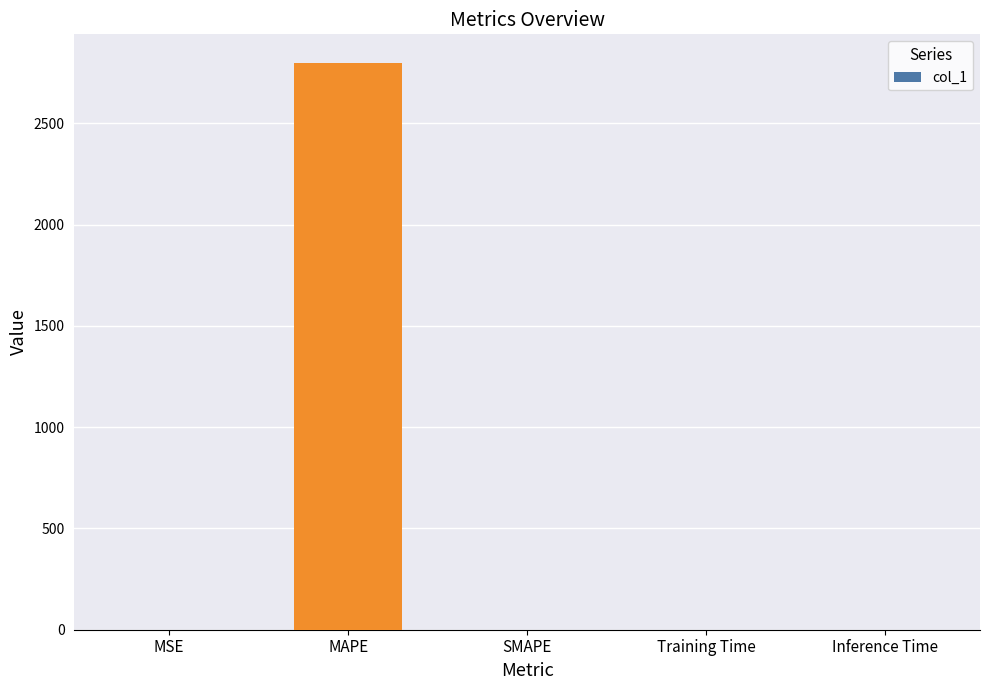

True or false: the data shows 0.0 at Inference Time.

True